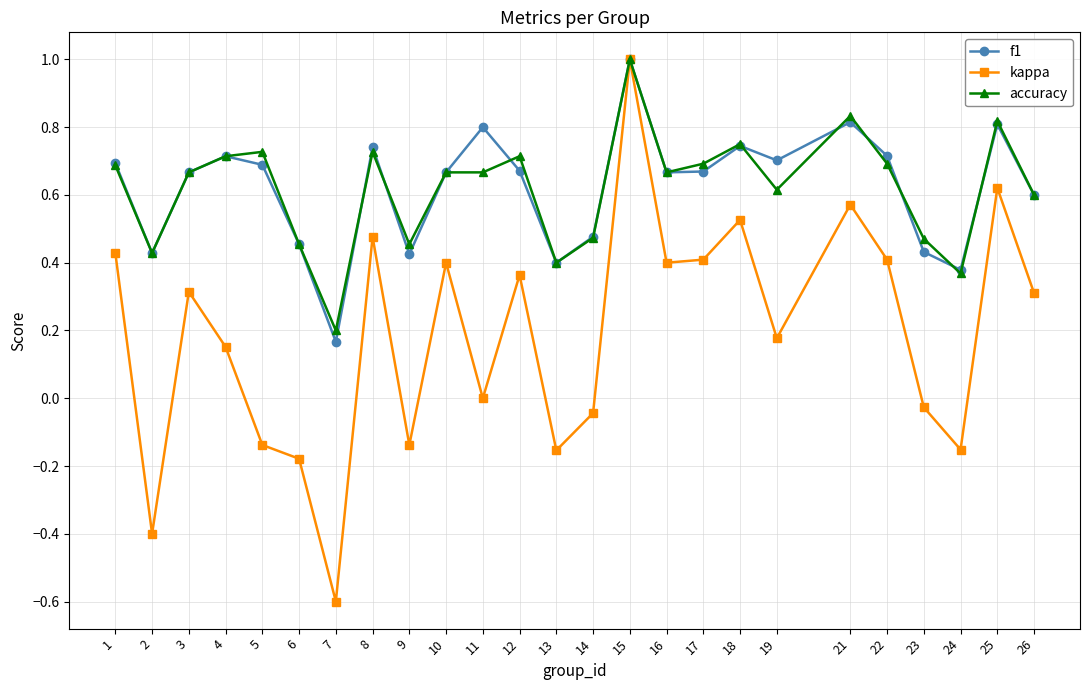

How many lines are shown in the chart?

3